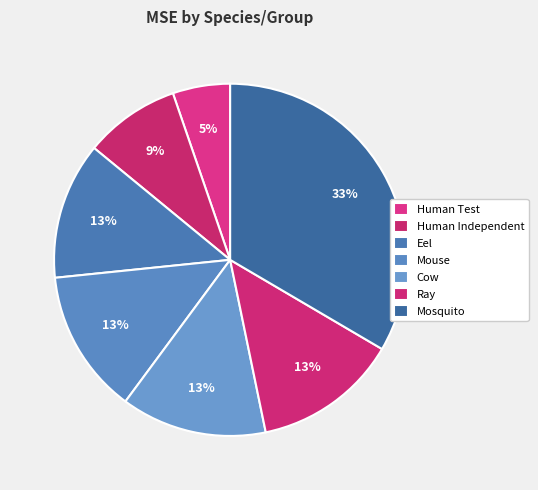

What percentage is the Human Test slice, to the nearest percent?

5%